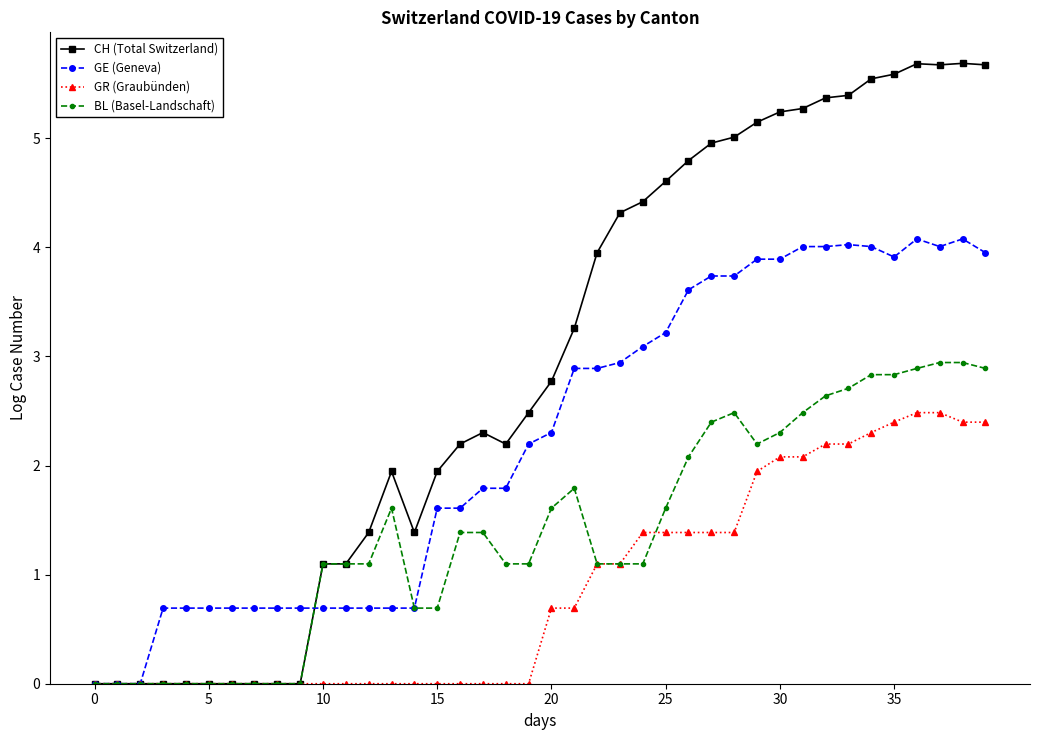

How many lines are shown in the chart?

4